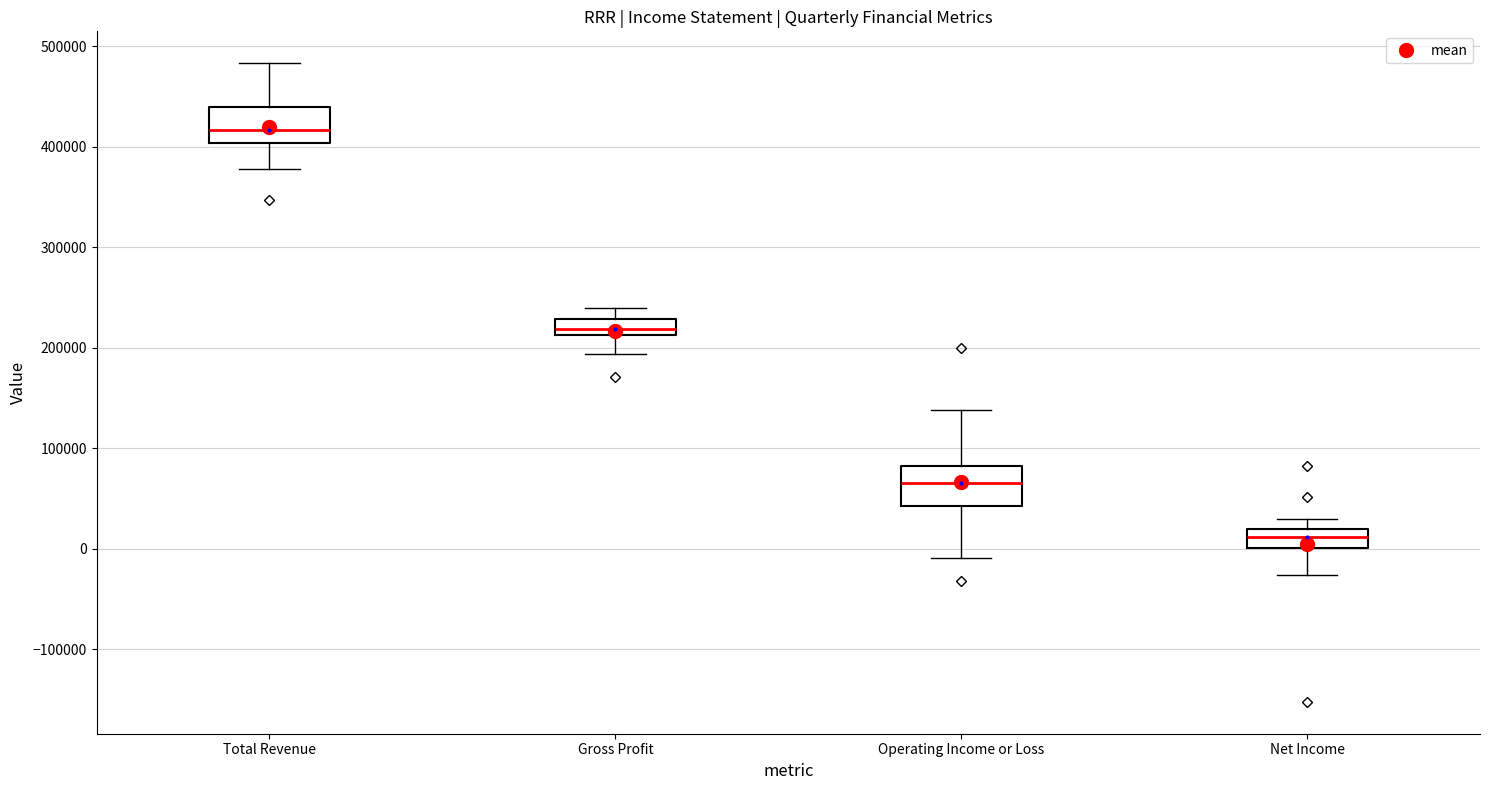

Reading left to right, read every box against the y-axis: the position of its median line, the range the box covers, and the ends of its whiskers. The values are not printed on the chart, so give them approximately, as read against the axis.

Total Revenue: median 420000, box 400000 to 440000, whiskers 380000 to 480000
Gross Profit: median 220000, box 210000 to 230000, whiskers 190000 to 240000
Operating Income or Loss: median 70000, box 40000 to 80000, whiskers -10000 to 140000
Net Income: median 10000, box 0 to 20000, whiskers -30000 to 30000